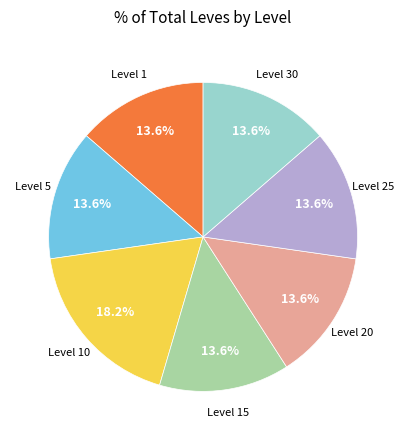

Does any single category account for the majority?

No